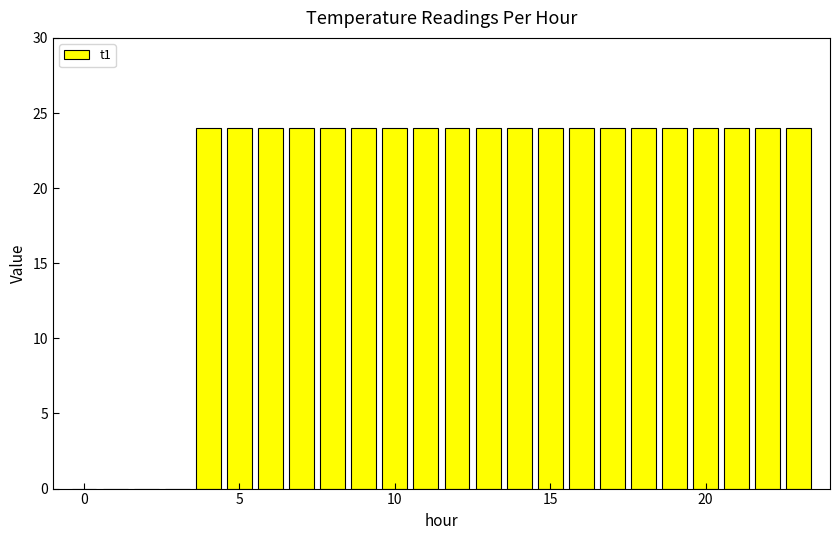

What is the maximum value shown in the chart?

24